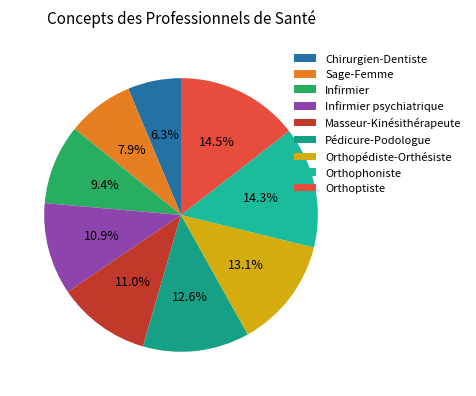

Does any single category account for the majority?

No